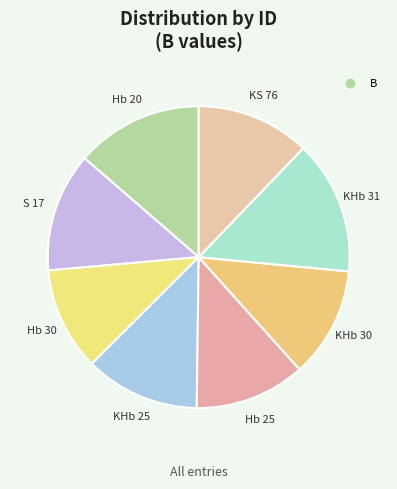

What is the largest slice in the pie chart?

KHb 31